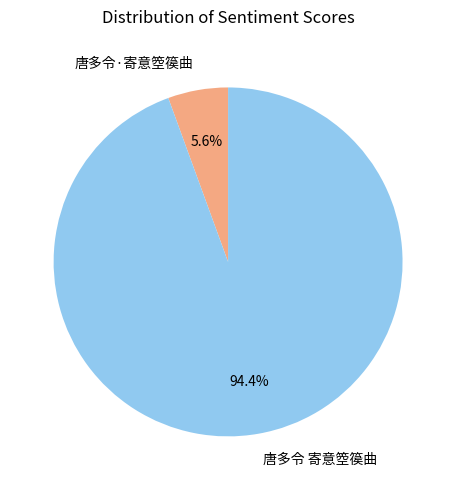

The 唐多令 寄意箜篌曲 slice represents 84% of the pie. True or false?

False